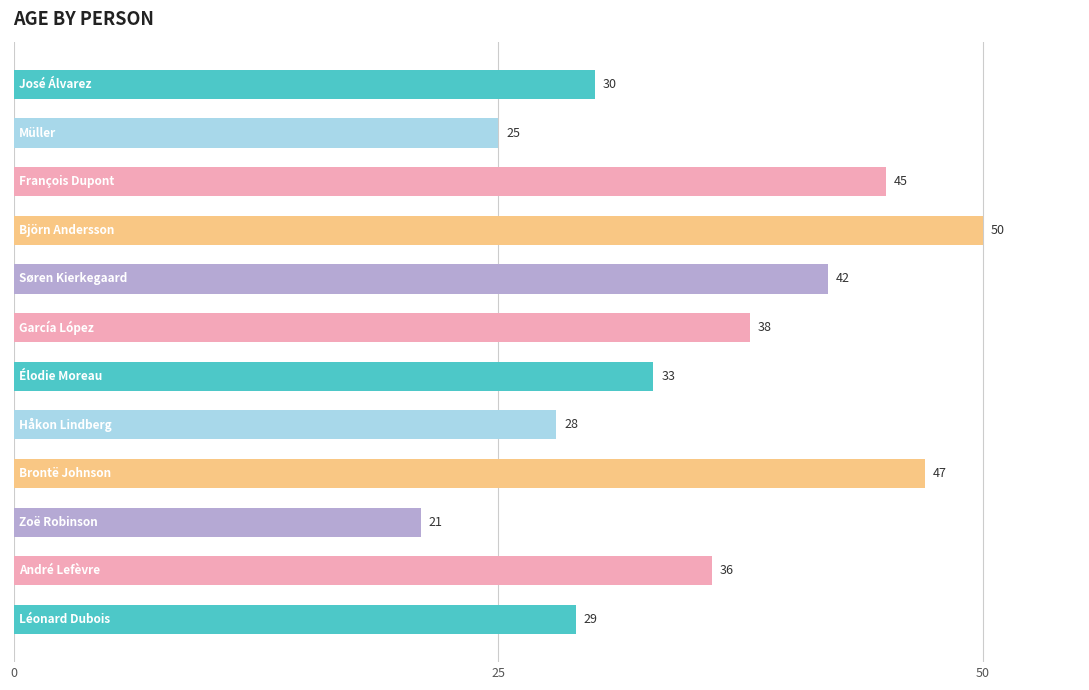

What is the sum of all values?

424